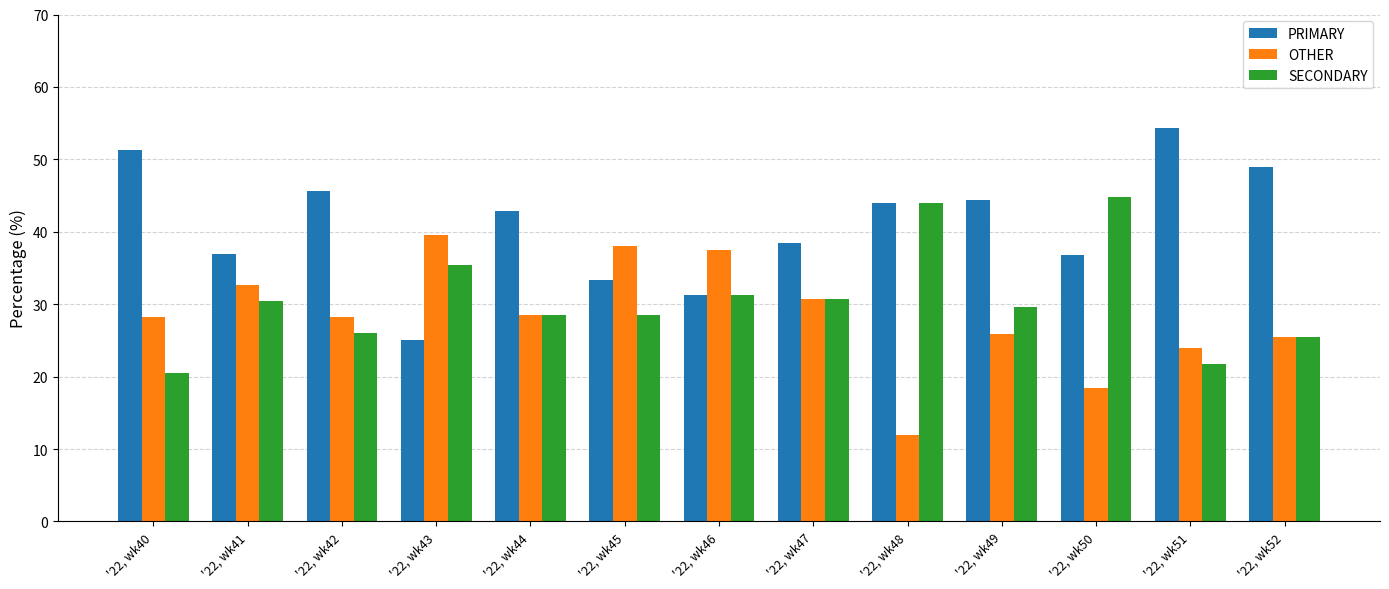

What is the minimum value shown in the chart?

12.0